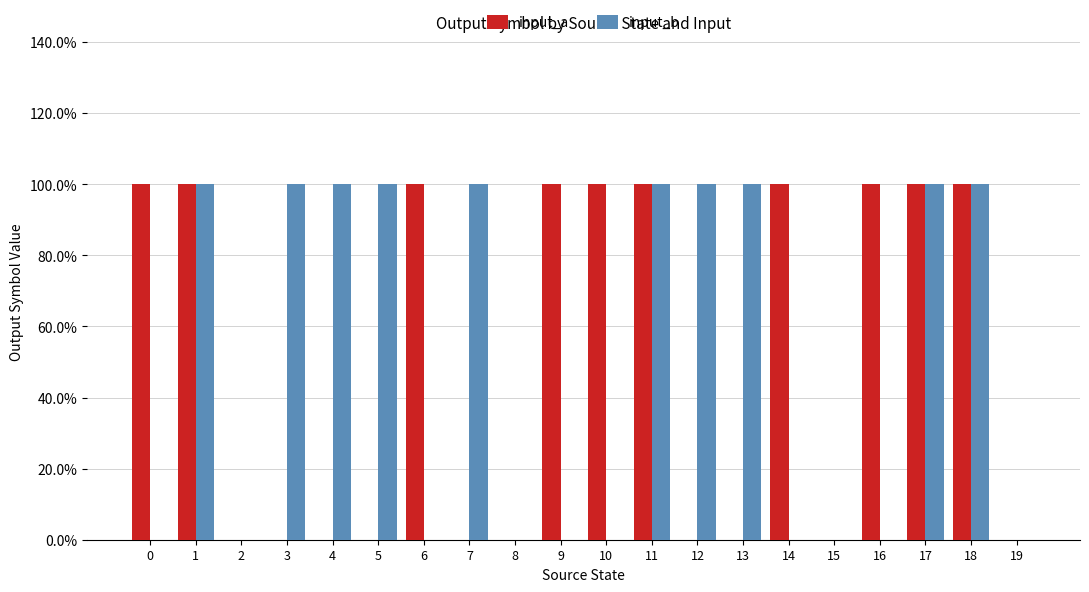

Does the chart contain stacked bars?

No